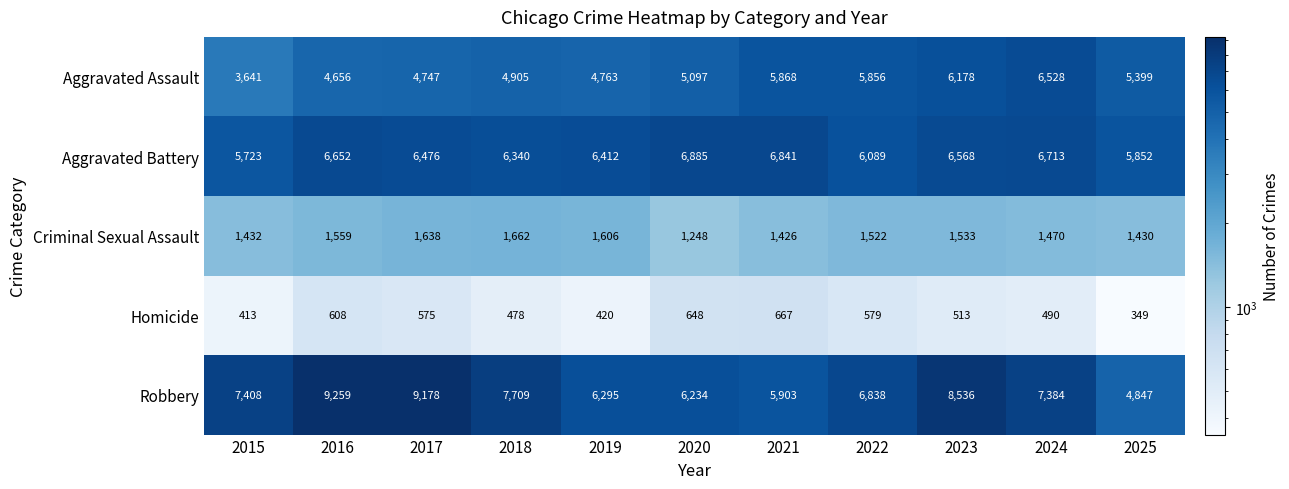

Rank the series by their maximum value, from lowest to highest.

Homicide, Criminal Sexual Assault, Aggravated Assault, Aggravated Battery, Robbery